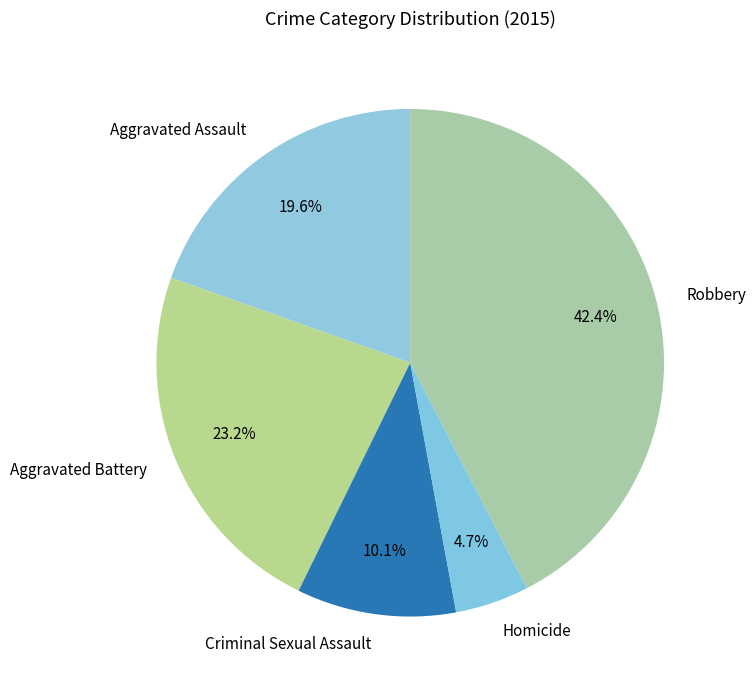

Rank the categories by value from highest to lowest.

Robbery, Aggravated Battery, Aggravated Assault, Criminal Sexual Assault, Homicide